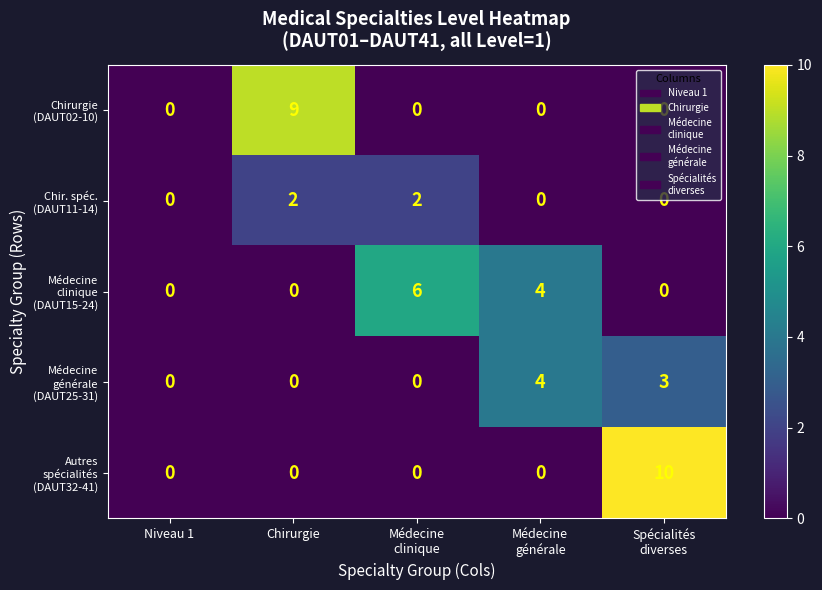

What is the maximum value shown in the chart?

10